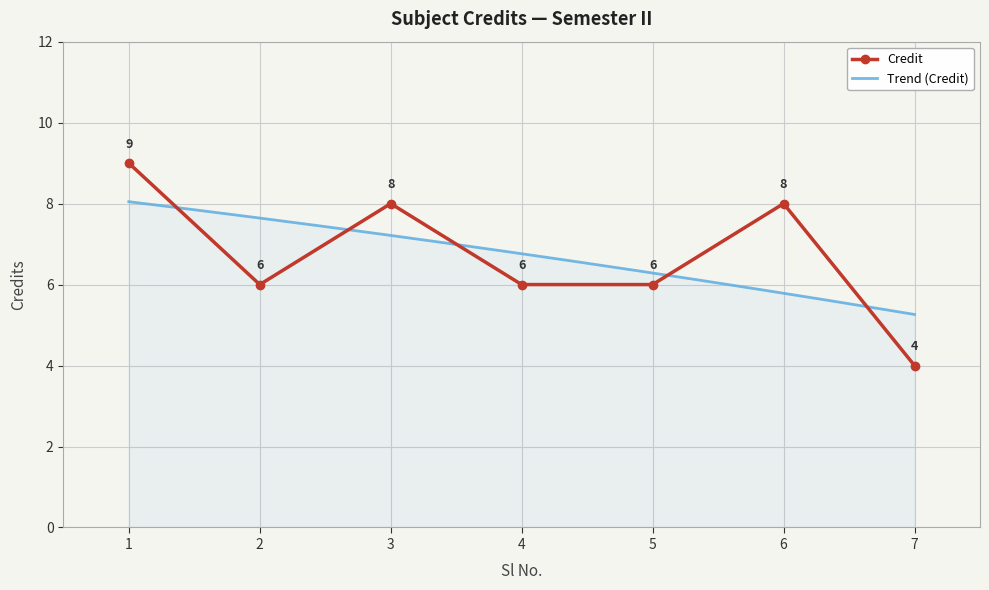

At which label is the value closest to 6?

2